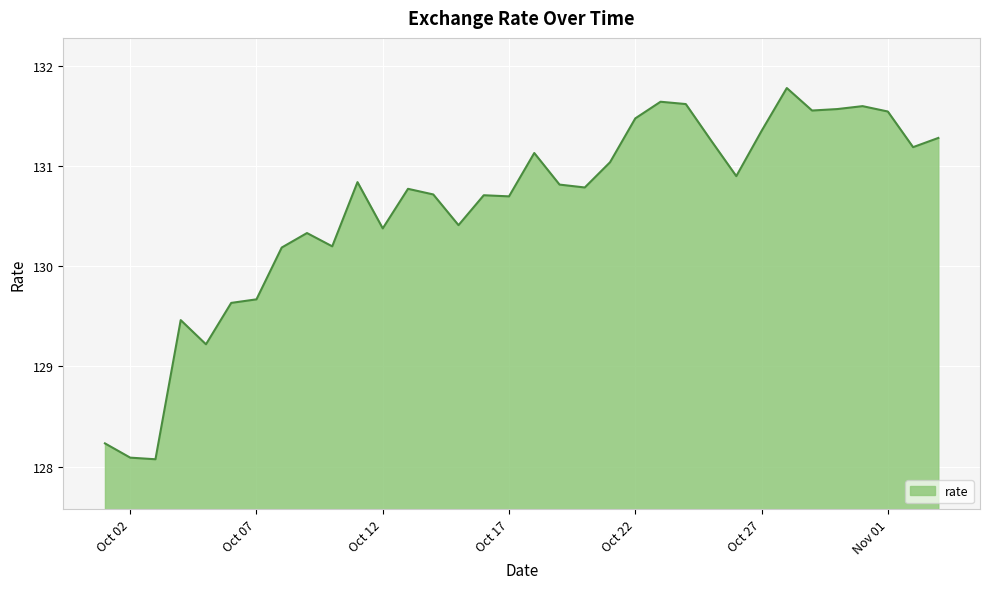

What is the maximum value shown in the chart?

131.8